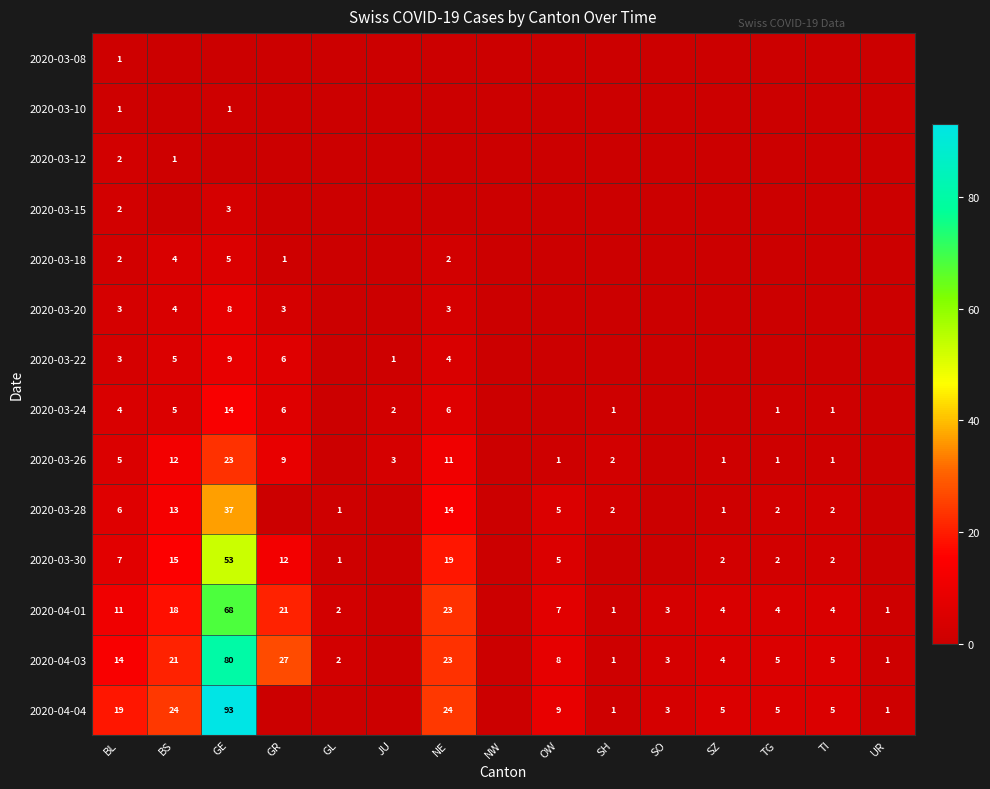

The 2020-04-01 series shows 3 at SO. True or false?

True